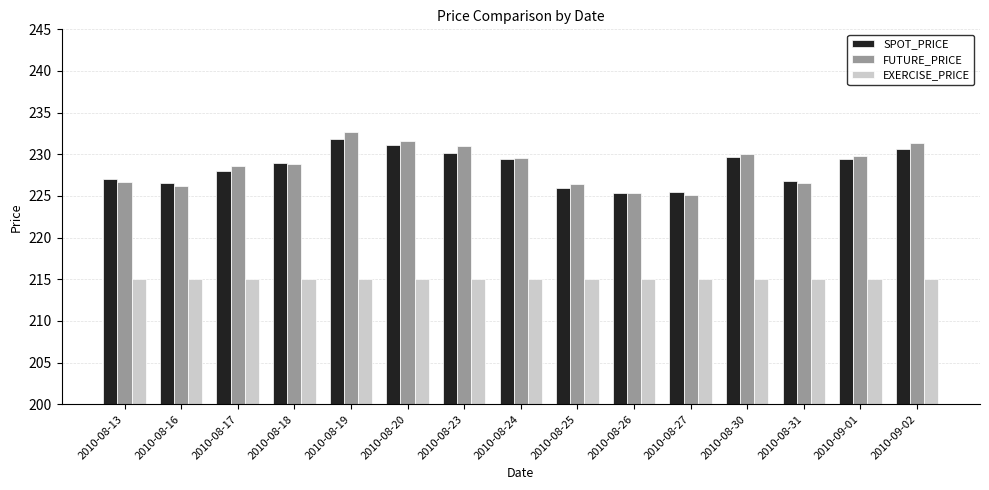

Is the value of EXERCISE_PRICE at 2010-08-26 greater than the value of SPOT_PRICE at 2010-08-27?

No